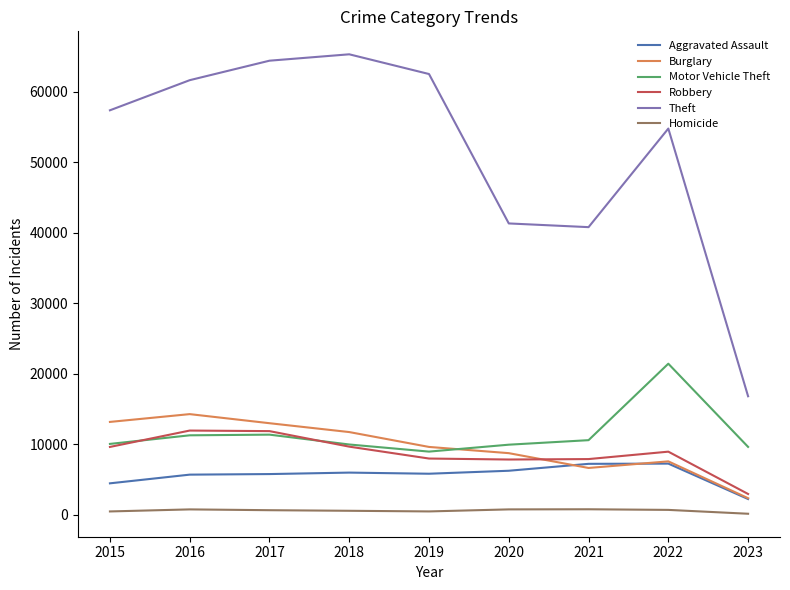

At which category does Burglary reach its first local valley?

2021